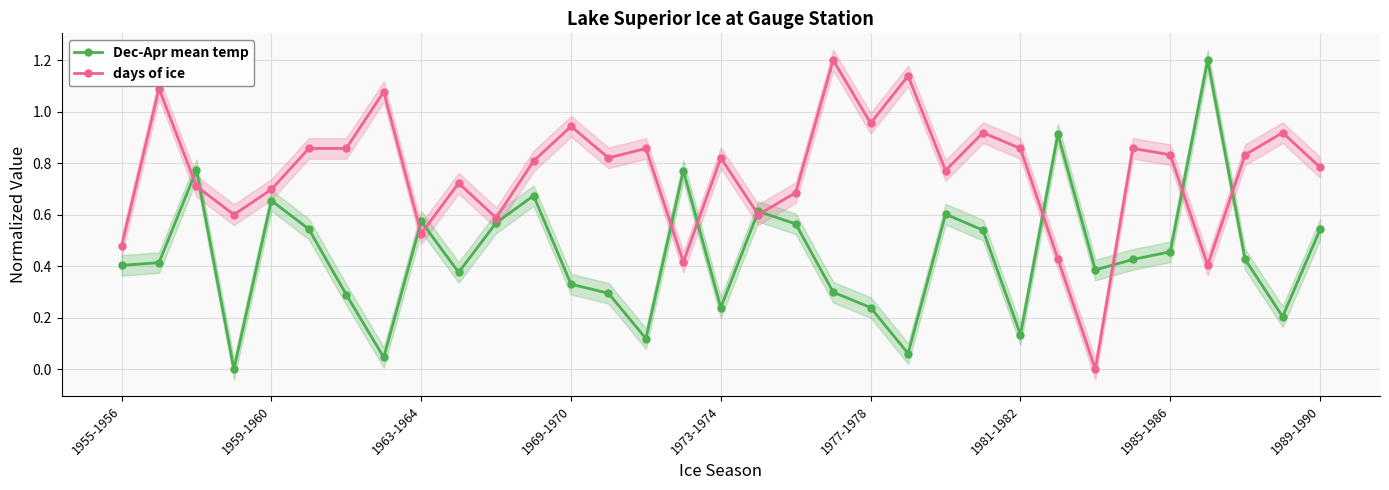

Is this an area chart (filled region under the line)?

No